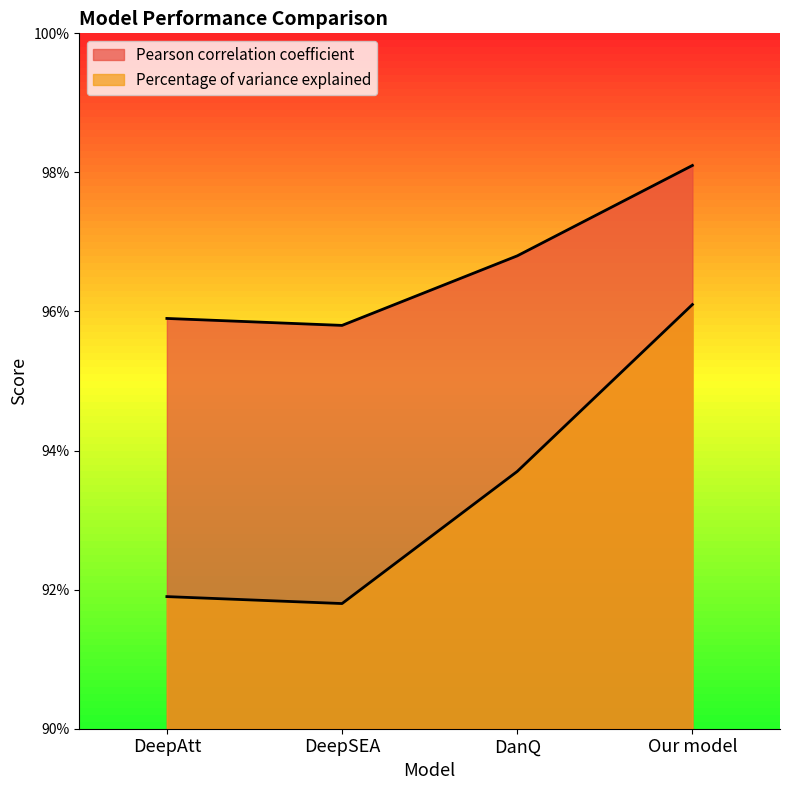

True or false: Pearson correlation coefficient and Percentage of variance explained cross at least once.

False